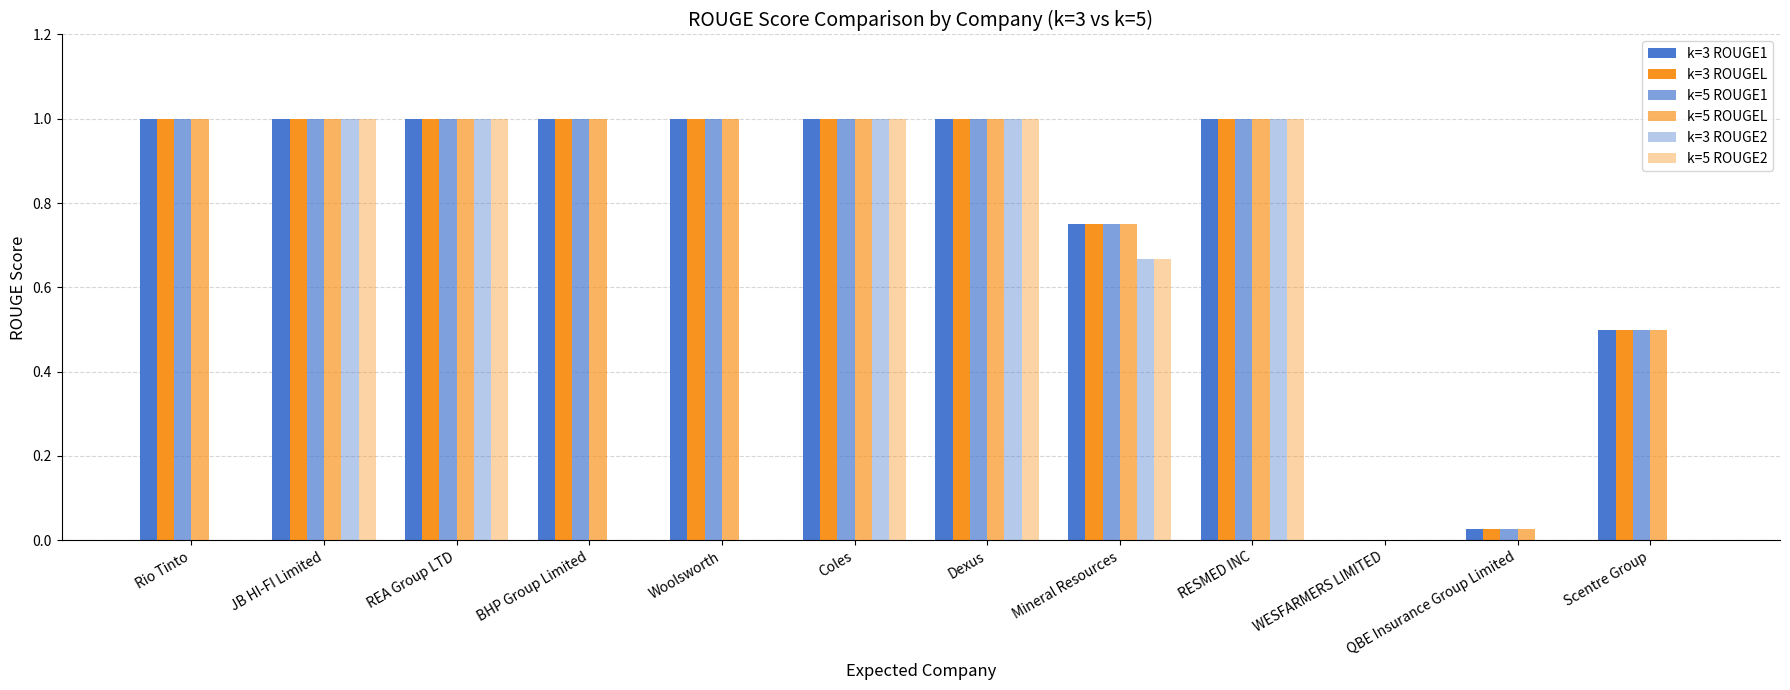

Count the number of categories in the chart.

12